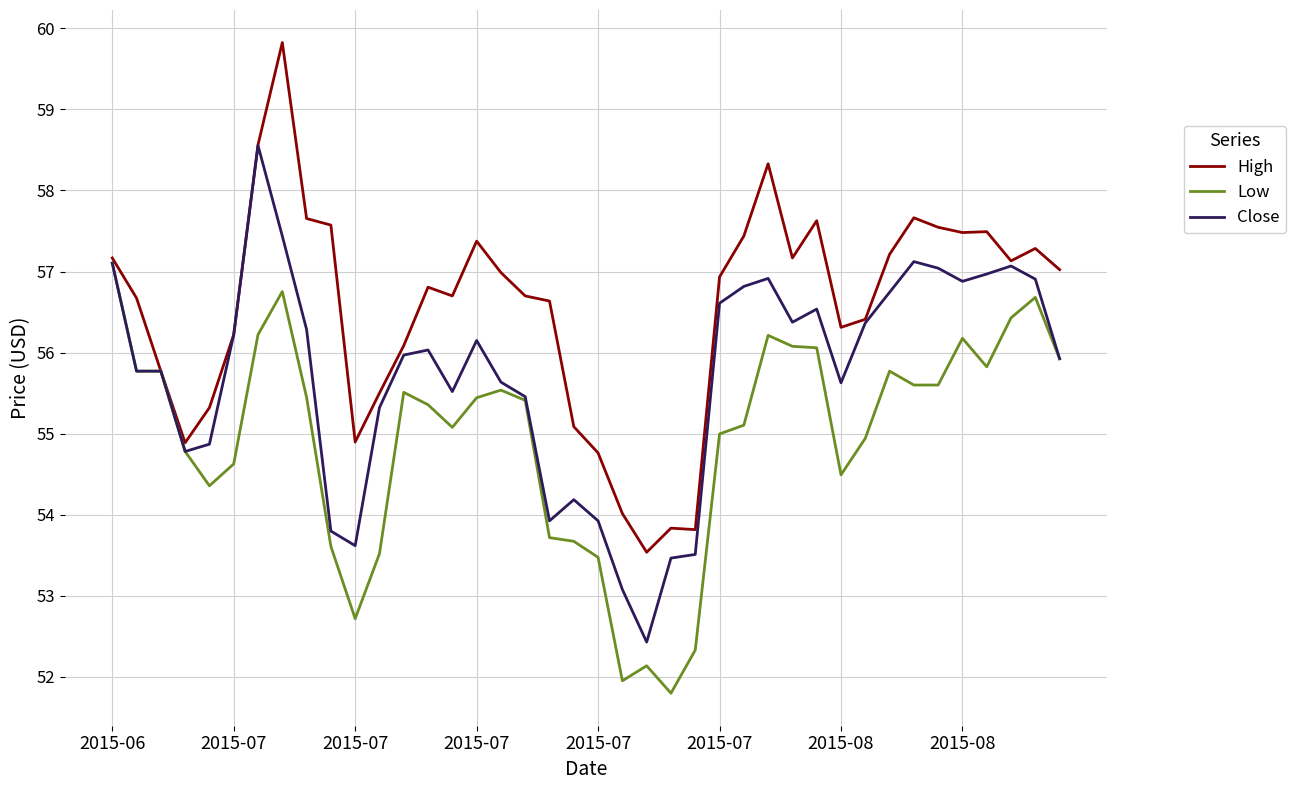

Which series has the largest total across all categories?

High